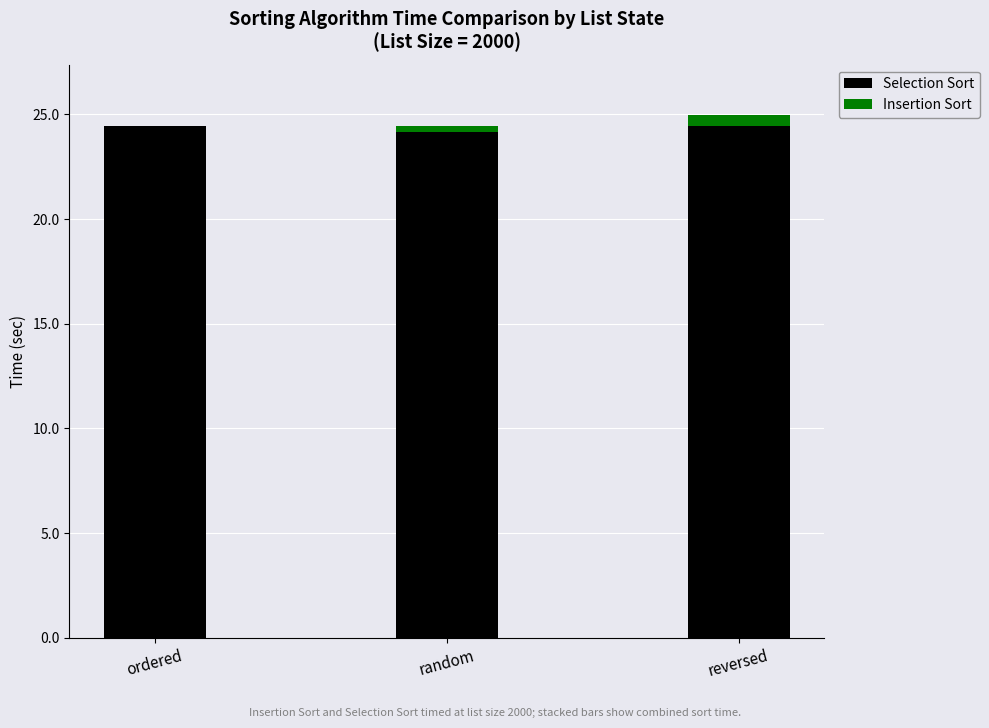

Is it true that Selection Sort equals 34.2 at random?

False